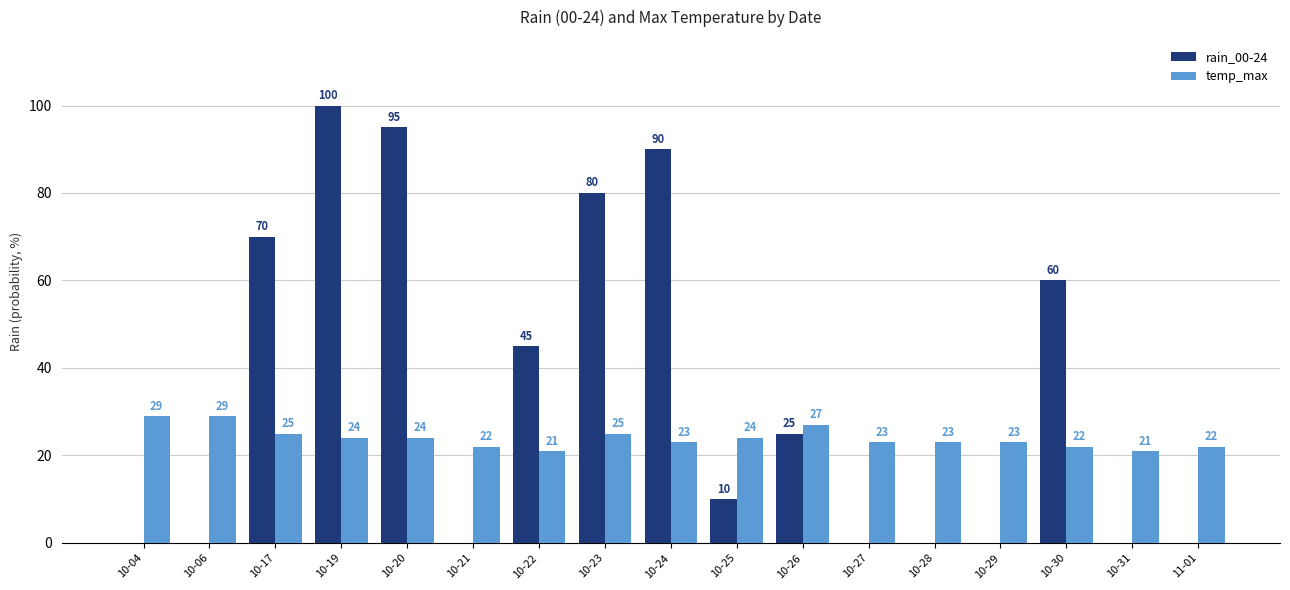

Count the temp_max values in the range 22 to 25.

12